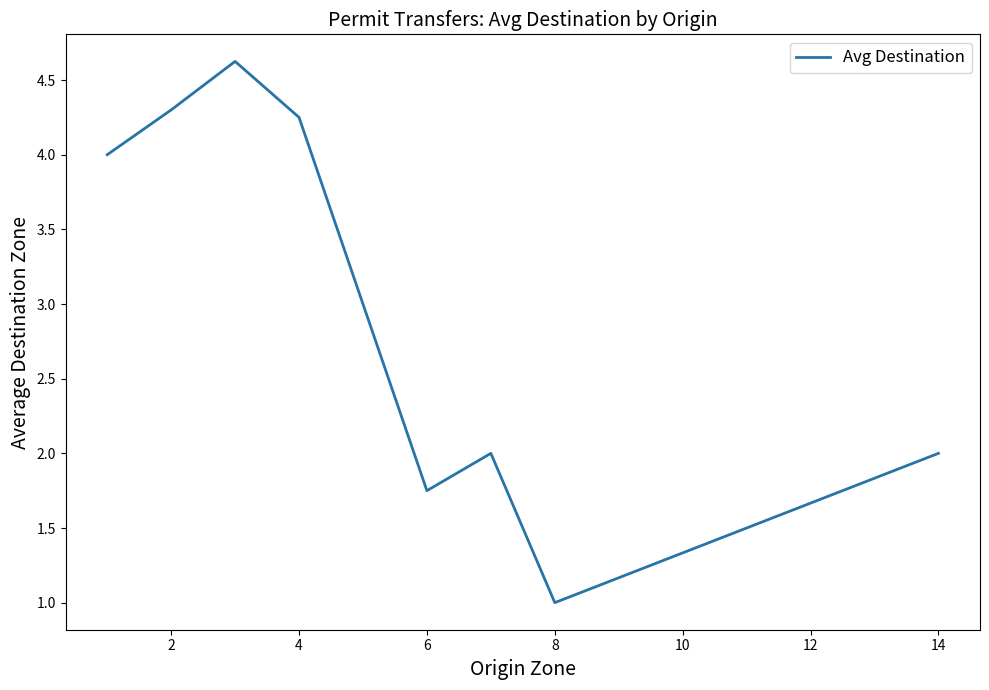

What is the difference between the maximum and minimum values?

3.6